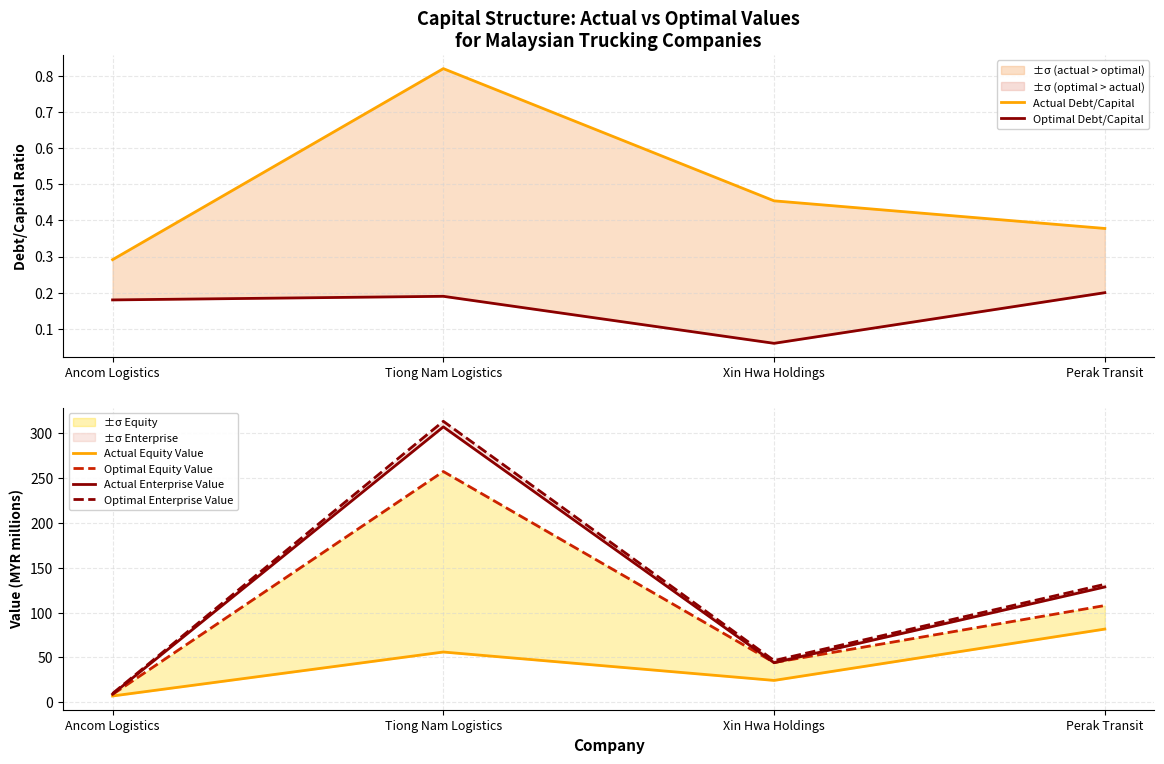

At which label does Optimal Debt/Capital reach its peak?

Perak Transit